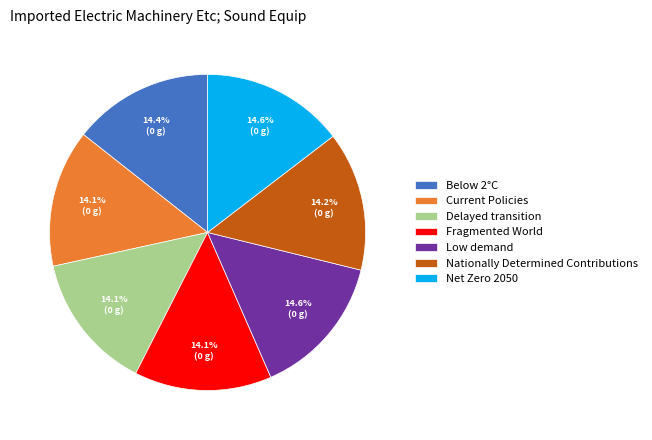

How many slices are in this pie chart?

7